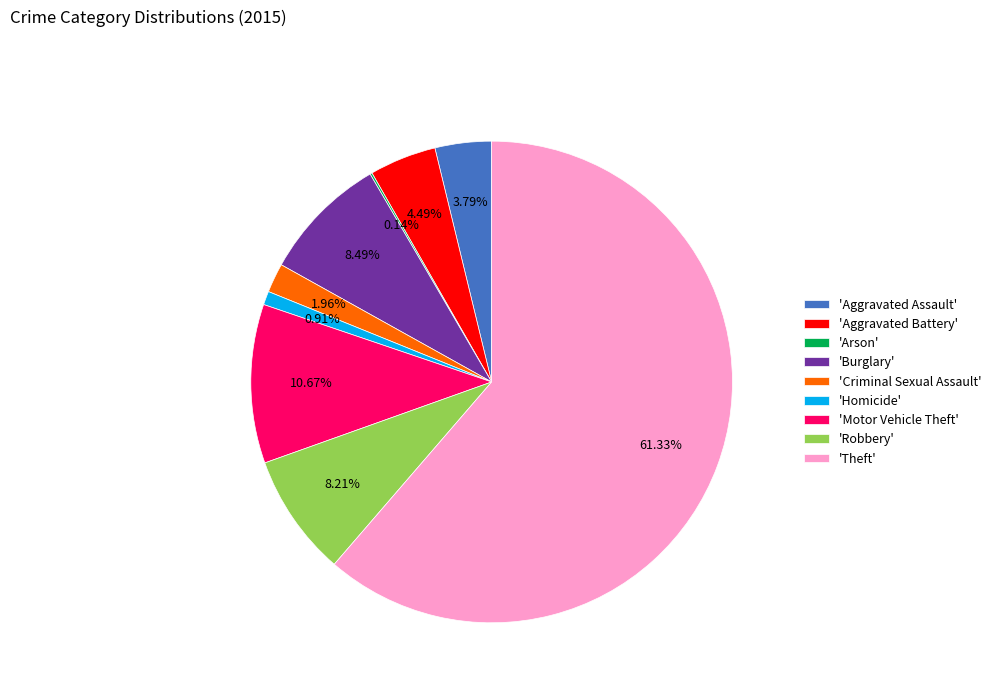

What is the largest slice in the pie chart?

'Theft'